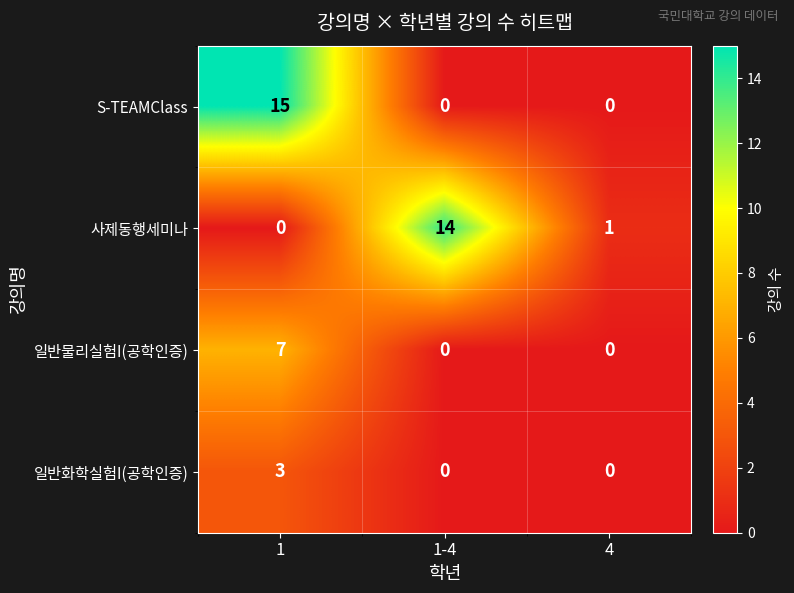

Which series changed the most between 1-4 and 4?

사제동행세미나